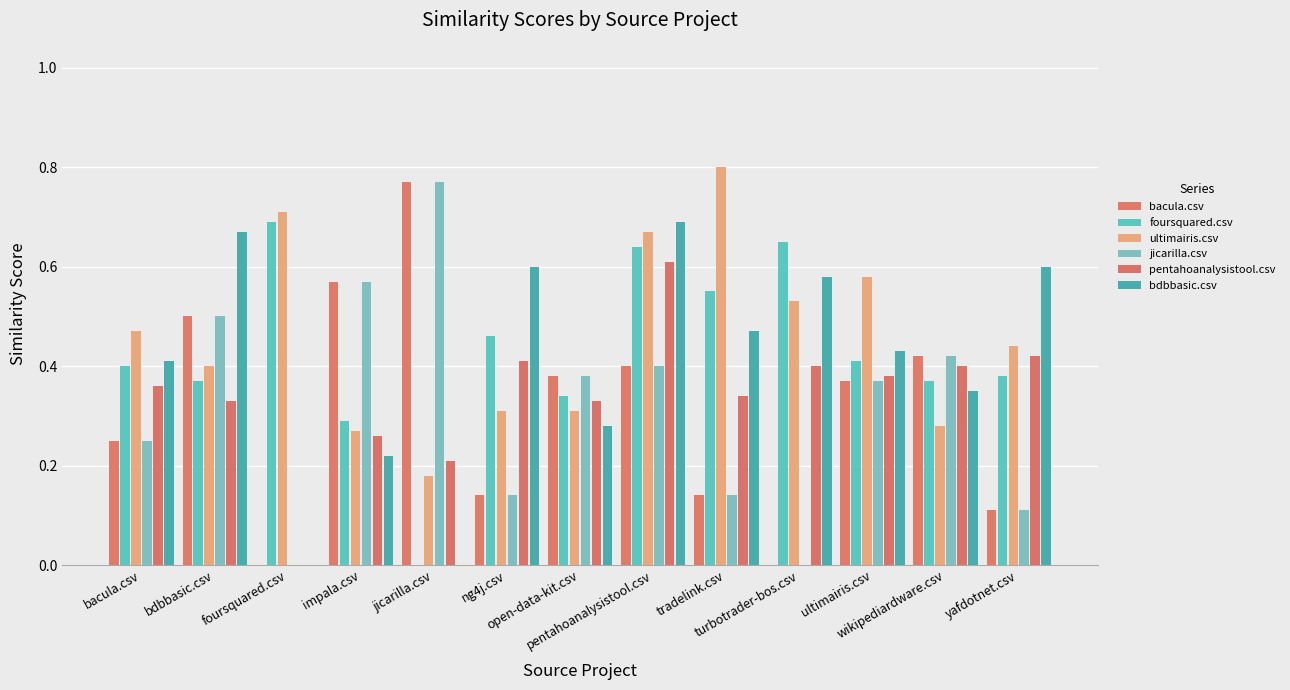

True or false: ultimairis.csv has a value of 0.5 at ng4j.csv.

False